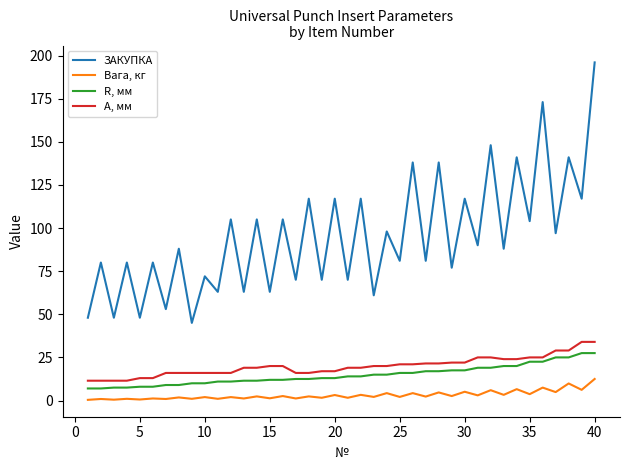

Is this an area chart (filled region under the line)?

No